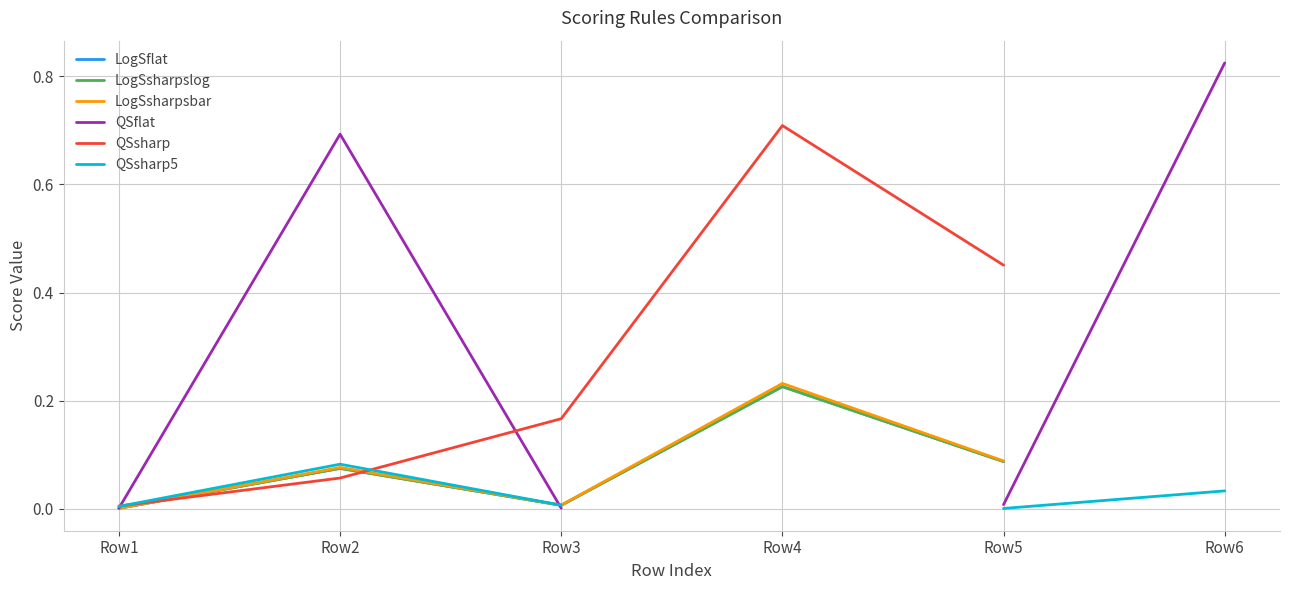

What are all the series names shown in the legend?

LogSflat, LogSsharpslog, LogSsharpsbar, QSflat, QSsharp, QSsharp5